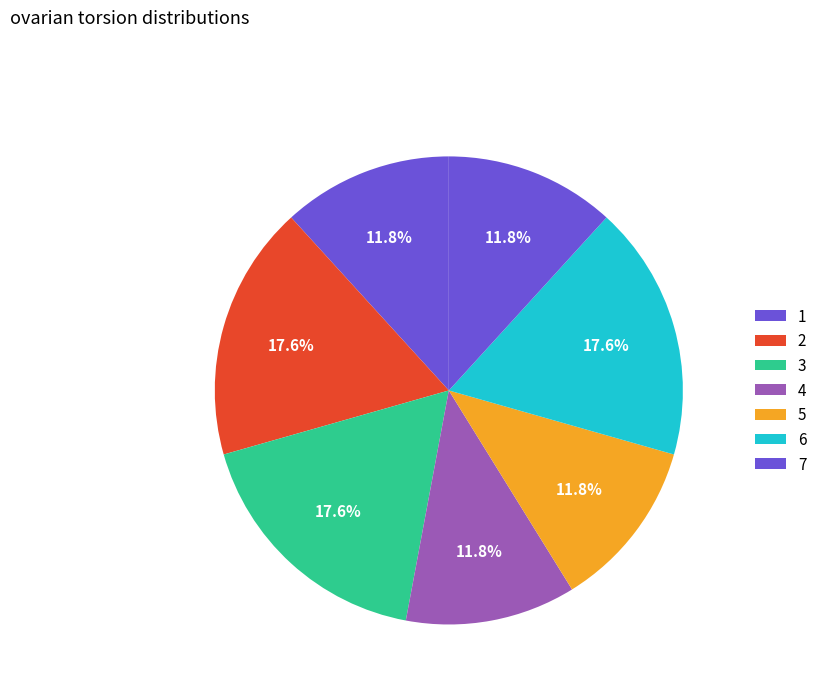

How many segments does this pie chart have?

7